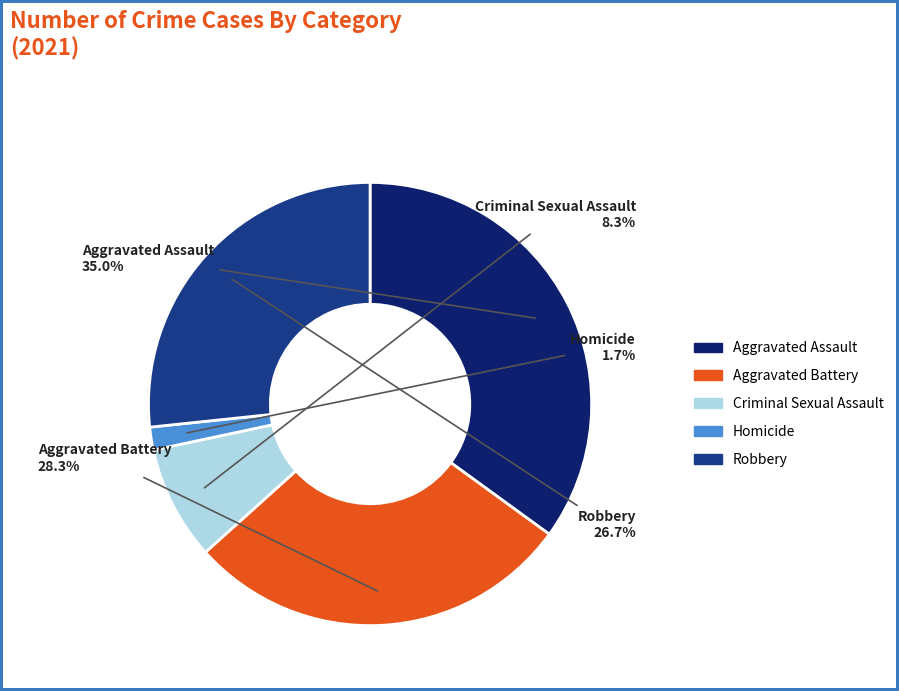

Which category has the biggest portion of the pie?

Aggravated Assault